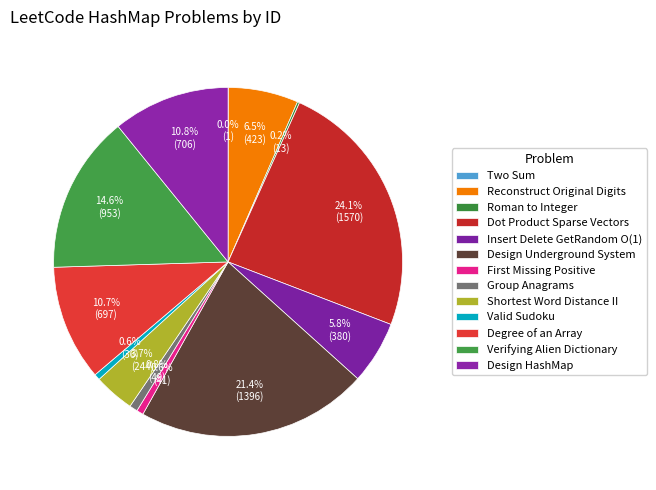

Count the number of slices in the pie.

13